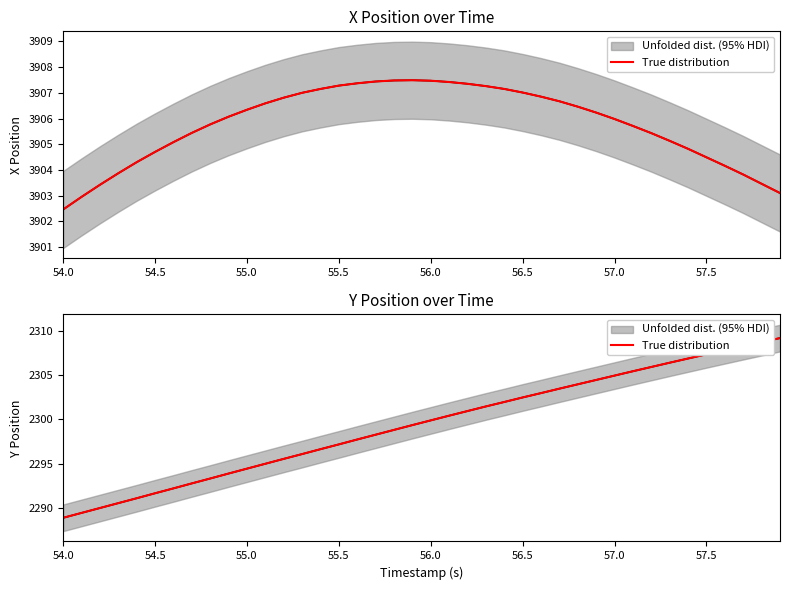

How many lines are shown in the chart?

1